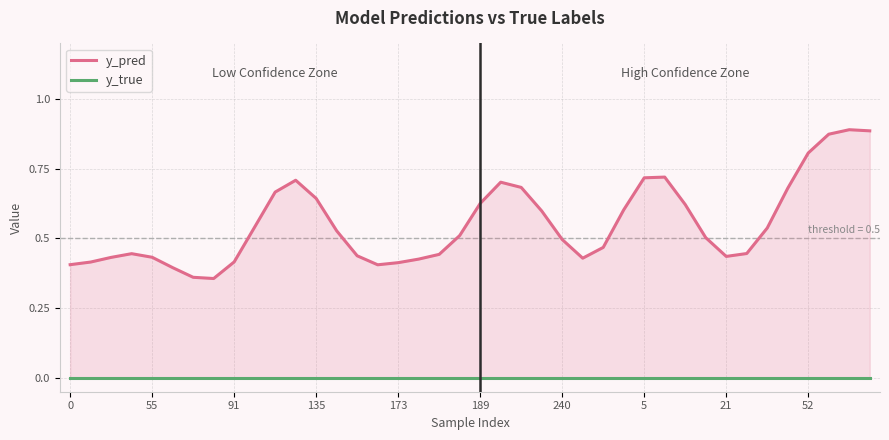

Between 52 and 33, which series saw the biggest shift?

y_pred